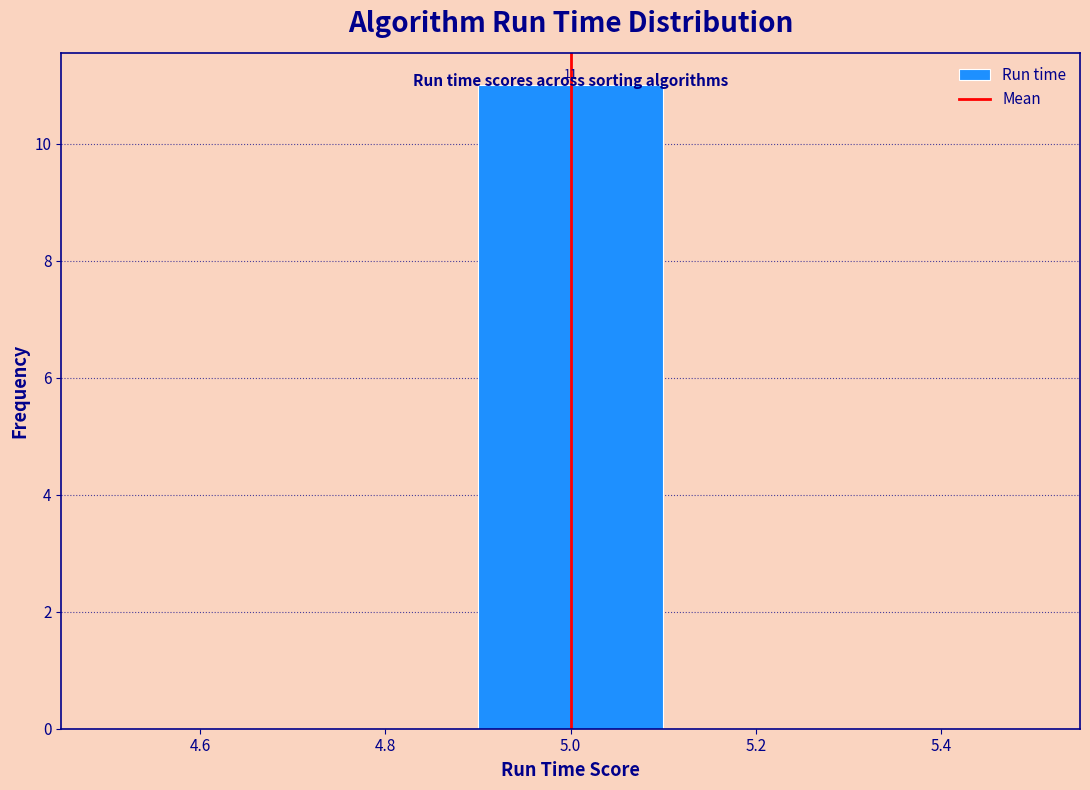

Which range on the x-axis has the tallest bar?

4.9 to 5.1